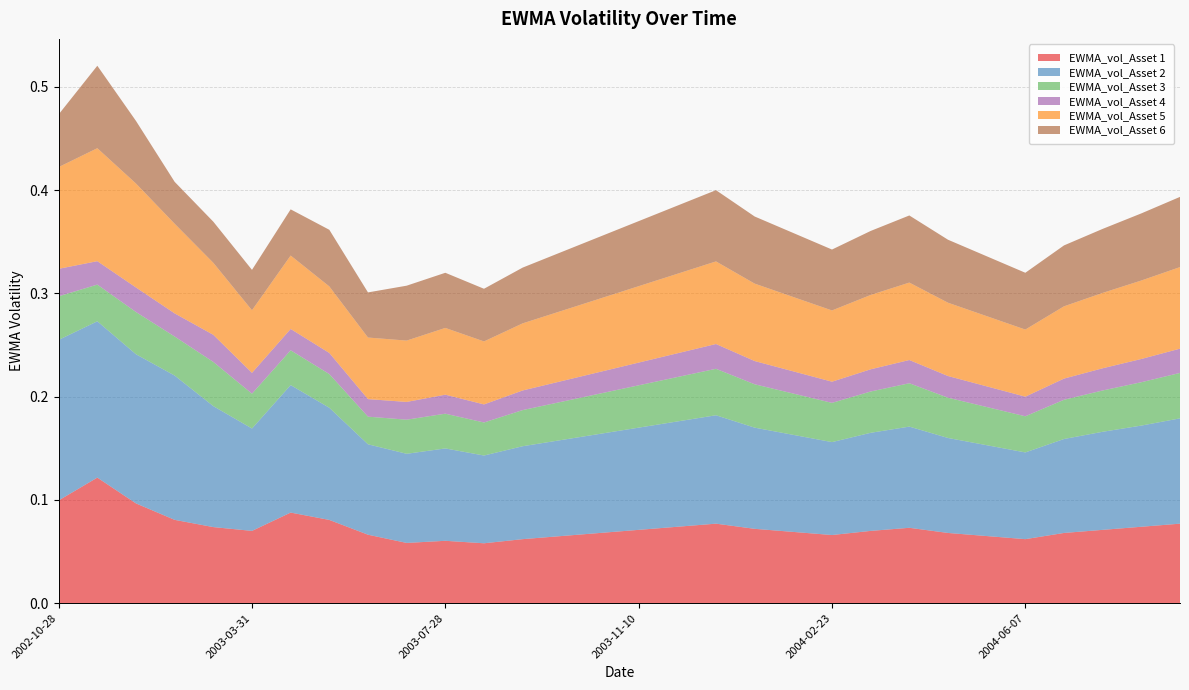

Reading left to right, what are all the values shown in this chart?

EWMA_vol_Asset 1: 2002-10-28=0.1	2002-11-25=0.1	2002-12-23=0.1	2003-01-27=0.1	2003-02-24=0.1	2003-03-31=0.1	2003-04-28=0.1	2003-05-19=0.1	2003-06-16=0.1	2003-07-14=0.1	2003-07-28=0.1	2003-08-18=0.1	2003-09-08=0.1	2003-09-29=0.1	2003-10-20=0.1	2003-11-10=0.1	2003-12-01=0.1	2003-12-22=0.1	2004-01-12=0.1	2004-02-02=0.1	2004-02-23=0.1	2004-03-15=0.1	2004-04-05=0.1	2004-04-26=0.1	2004-05-17=0.1	2004-06-07=0.1	2004-06-28=0.1	2004-07-19=0.1	2004-08-09=0.1	2004-08-30=0.1
EWMA_vol_Asset 2: 2002-10-28=0.2	2002-11-25=0.2	2002-12-23=0.1	2003-01-27=0.1	2003-02-24=0.1	2003-03-31=0.1	2003-04-28=0.1	2003-05-19=0.1	2003-06-16=0.1	2003-07-14=0.1	2003-07-28=0.1	2003-08-18=0.1	2003-09-08=0.1	2003-09-29=0.1	2003-10-20=0.1	2003-11-10=0.1	2003-12-01=0.1	2003-12-22=0.1	2004-01-12=0.1	2004-02-02=0.1	2004-02-23=0.1	2004-03-15=0.1	2004-04-05=0.1	2004-04-26=0.1	2004-05-17=0.1	2004-06-07=0.1	2004-06-28=0.1	2004-07-19=0.1	2004-08-09=0.1	2004-08-30=0.1
EWMA_vol_Asset 3: 2002-10-28=0.0	2002-11-25=0.0	2002-12-23=0.0	2003-01-27=0.0	2003-02-24=0.0	2003-03-31=0.0	2003-04-28=0.0	2003-05-19=0.0	2003-06-16=0.0	2003-07-14=0.0	2003-07-28=0.0	2003-08-18=0.0	2003-09-08=0.0	2003-09-29=0.0	2003-10-20=0.0	2003-11-10=0.0	2003-12-01=0.0	2003-12-22=0.0	2004-01-12=0.0	2004-02-02=0.0	2004-02-23=0.0	2004-03-15=0.0	2004-04-05=0.0	2004-04-26=0.0	2004-05-17=0.0	2004-06-07=0.0	2004-06-28=0.0	2004-07-19=0.0	2004-08-09=0.0	2004-08-30=0.0
EWMA_vol_Asset 4: 2002-10-28=0.0	2002-11-25=0.0	2002-12-23=0.0	2003-01-27=0.0	2003-02-24=0.0	2003-03-31=0.0	2003-04-28=0.0	2003-05-19=0.0	2003-06-16=0.0	2003-07-14=0.0	2003-07-28=0.0	2003-08-18=0.0	2003-09-08=0.0	2003-09-29=0.0	2003-10-20=0.0	2003-11-10=0.0	2003-12-01=0.0	2003-12-22=0.0	2004-01-12=0.0	2004-02-02=0.0	2004-02-23=0.0	2004-03-15=0.0	2004-04-05=0.0	2004-04-26=0.0	2004-05-17=0.0	2004-06-07=0.0	2004-06-28=0.0	2004-07-19=0.0	2004-08-09=0.0	2004-08-30=0.0
EWMA_vol_Asset 5: 2002-10-28=0.1	2002-11-25=0.1	2002-12-23=0.1	2003-01-27=0.1	2003-02-24=0.1	2003-03-31=0.1	2003-04-28=0.1	2003-05-19=0.1	2003-06-16=0.1	2003-07-14=0.1	2003-07-28=0.1	2003-08-18=0.1	2003-09-08=0.1	2003-09-29=0.1	2003-10-20=0.1	2003-11-10=0.1	2003-12-01=0.1	2003-12-22=0.1	2004-01-12=0.1	2004-02-02=0.1	2004-02-23=0.1	2004-03-15=0.1	2004-04-05=0.1	2004-04-26=0.1	2004-05-17=0.1	2004-06-07=0.1	2004-06-28=0.1	2004-07-19=0.1	2004-08-09=0.1	2004-08-30=0.1
EWMA_vol_Asset 6: 2002-10-28=0.1	2002-11-25=0.1	2002-12-23=0.1	2003-01-27=0.0	2003-02-24=0.0	2003-03-31=0.0	2003-04-28=0.0	2003-05-19=0.1	2003-06-16=0.0	2003-07-14=0.1	2003-07-28=0.1	2003-08-18=0.1	2003-09-08=0.1	2003-09-29=0.1	2003-10-20=0.1	2003-11-10=0.1	2003-12-01=0.1	2003-12-22=0.1	2004-01-12=0.1	2004-02-02=0.1	2004-02-23=0.1	2004-03-15=0.1	2004-04-05=0.1	2004-04-26=0.1	2004-05-17=0.1	2004-06-07=0.1	2004-06-28=0.1	2004-07-19=0.1	2004-08-09=0.1	2004-08-30=0.1